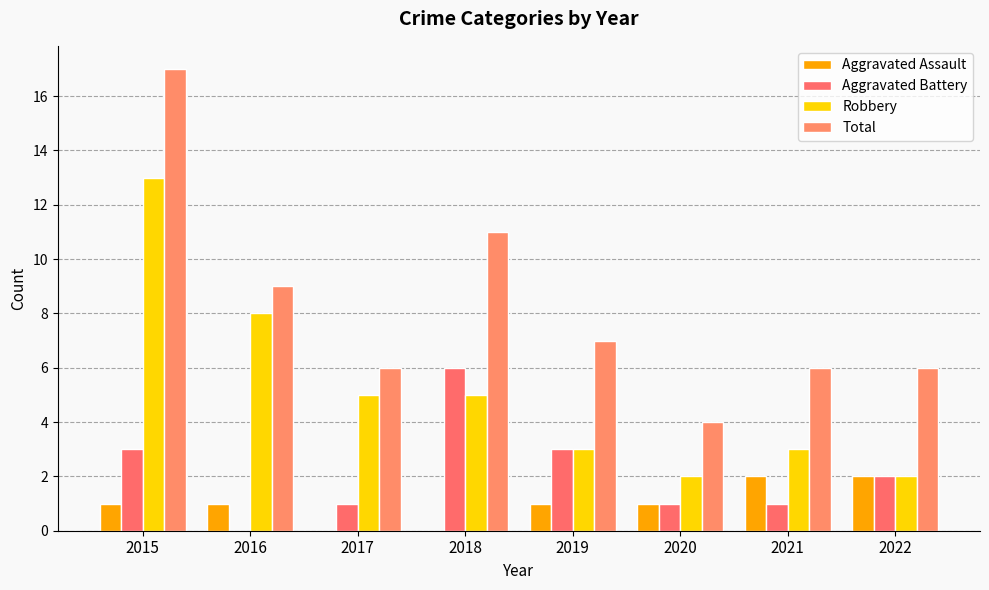

Reading left to right, what are all the values shown in this chart?

Aggravated Assault: 1	1	0	0	1	1	2	2
Aggravated Battery: 3	0	1	6	3	1	1	2
Robbery: 13	8	5	5	3	2	3	2
Total: 17	9	6	11	7	4	6	6